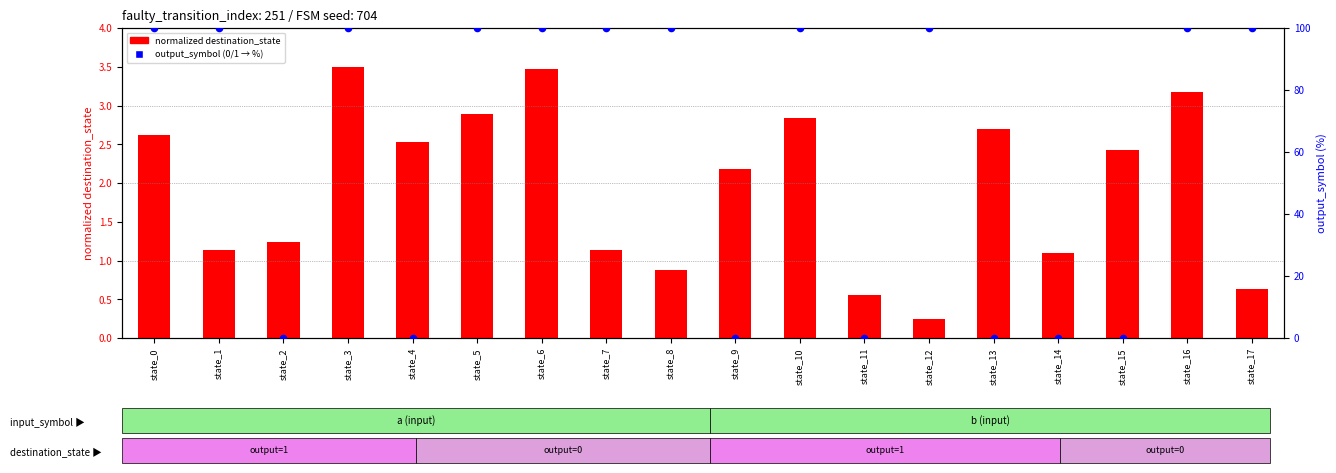

Which series contains the lowest Y value?

output_symbol percentile